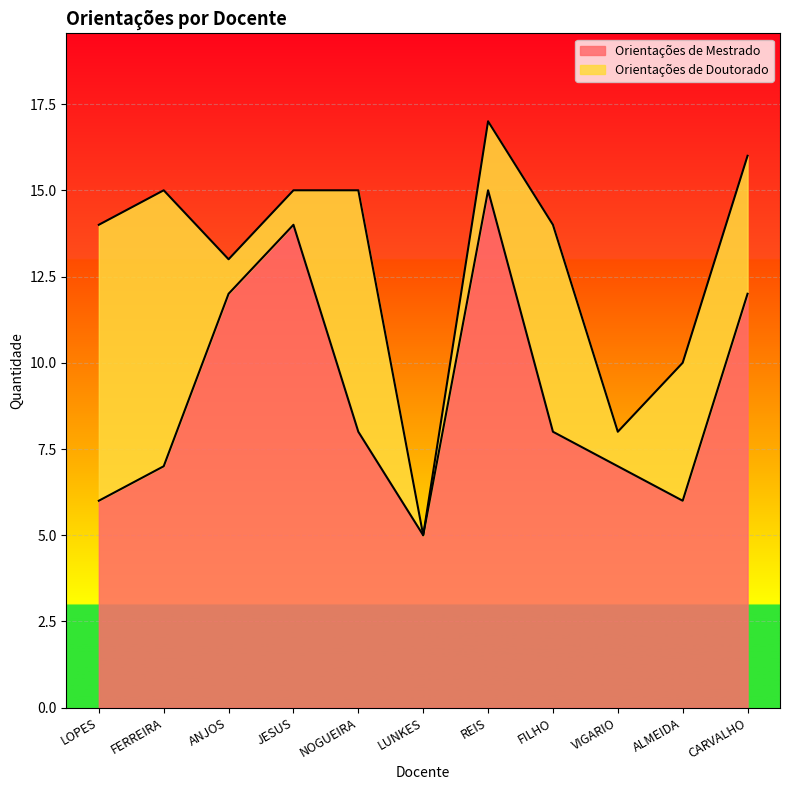

True or false: the data shows 8 at FILHO.

True